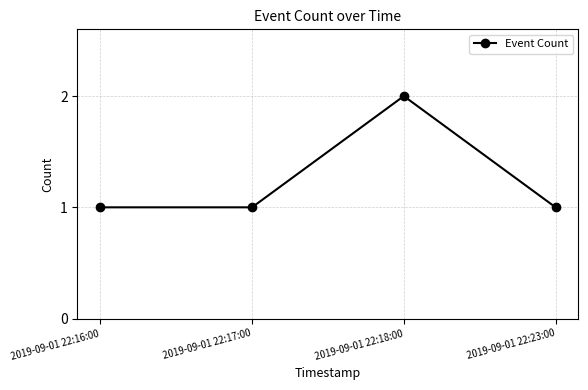

Which category has the highest value across all series?

2019-09-01 22:18:00